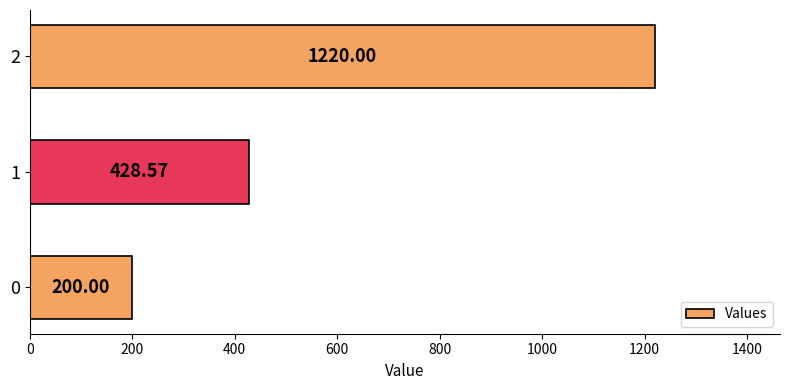

Rank the categories by value from lowest to highest.

0, 1, 2